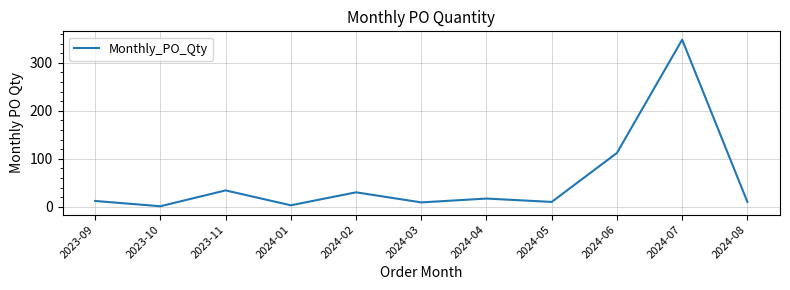

Is this an area chart (filled region under the line)?

No